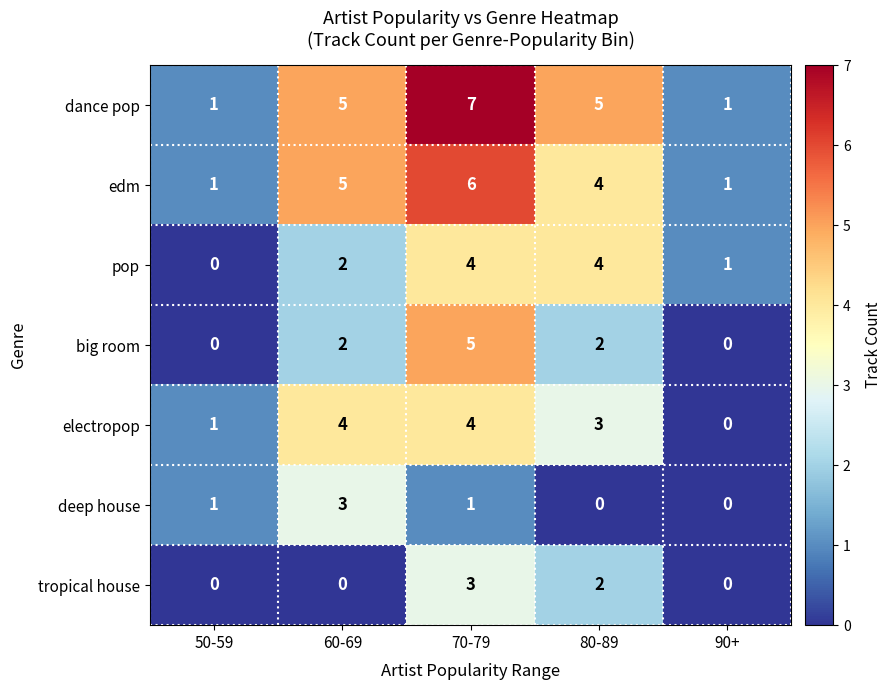

At which label does electropop first exceed 3?

60-69